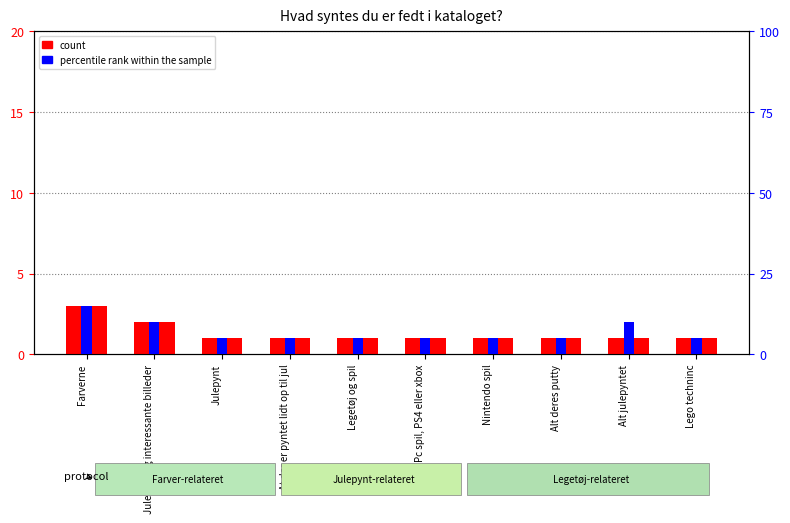

What is the maximum value shown in the chart?

15